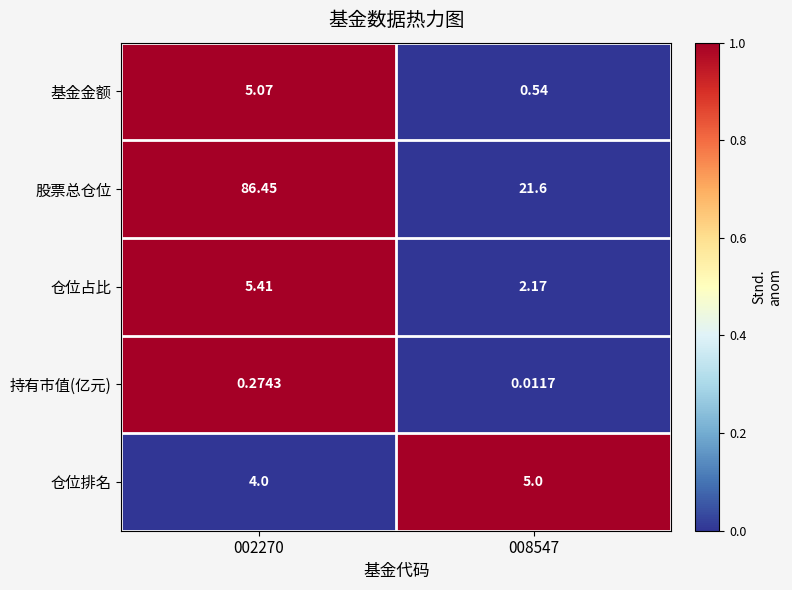

List the series in order of their peak value, lowest first.

持有市值(亿元), 仓位排名, 基金金额, 仓位占比, 股票总仓位